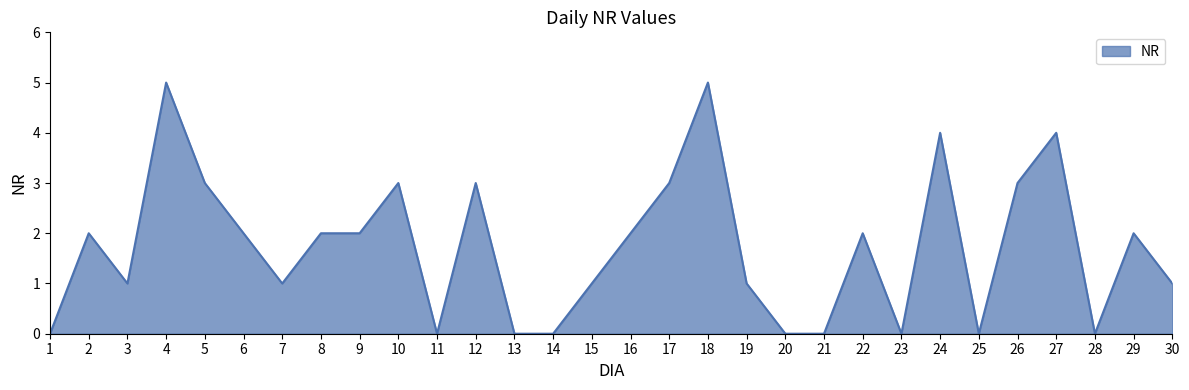

Approximately how many times larger is the value at 12 compared to 19?

3.0